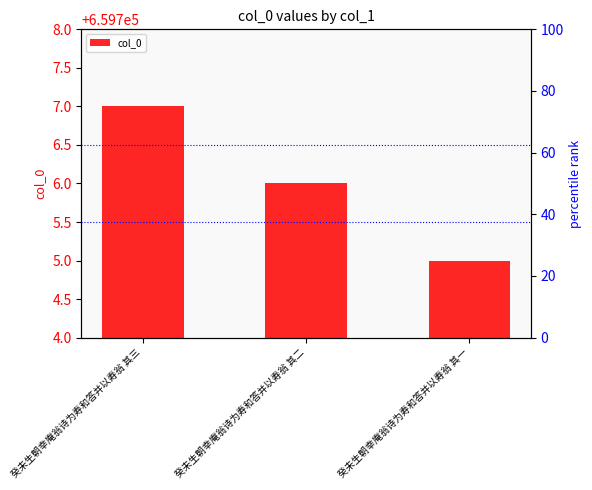

What is the difference between the maximum and minimum values?

2